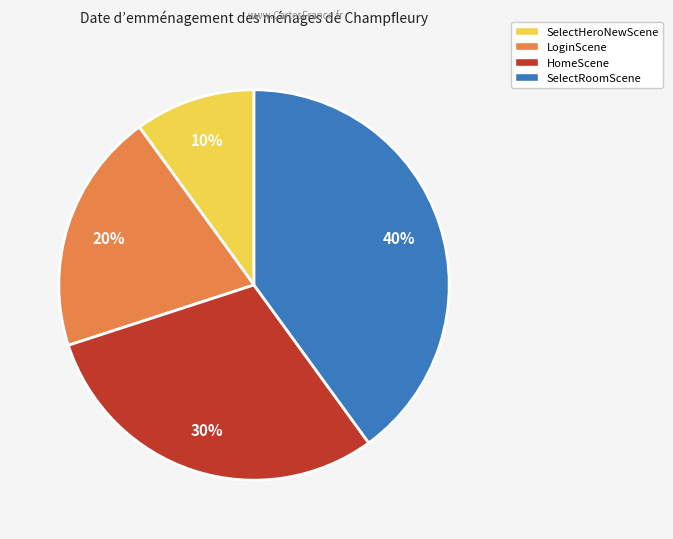

The SelectRoomScene slice represents 28% of the pie. True or false?

False